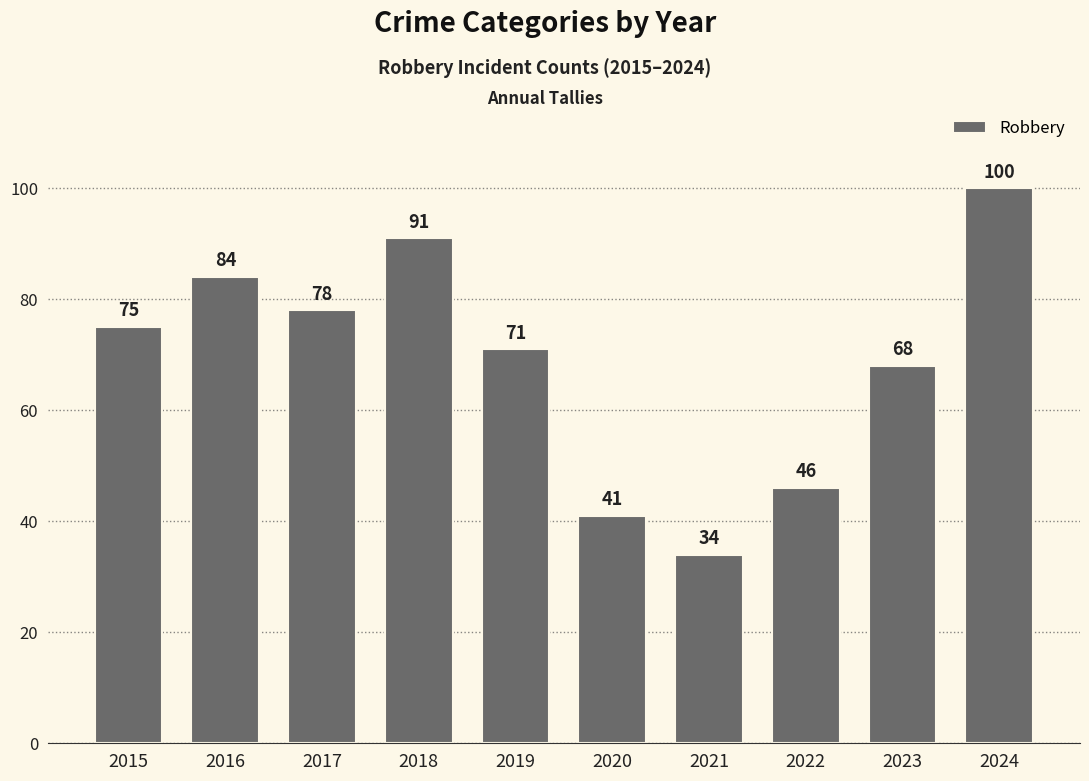

Which label corresponds to the smallest value in the chart?

2021